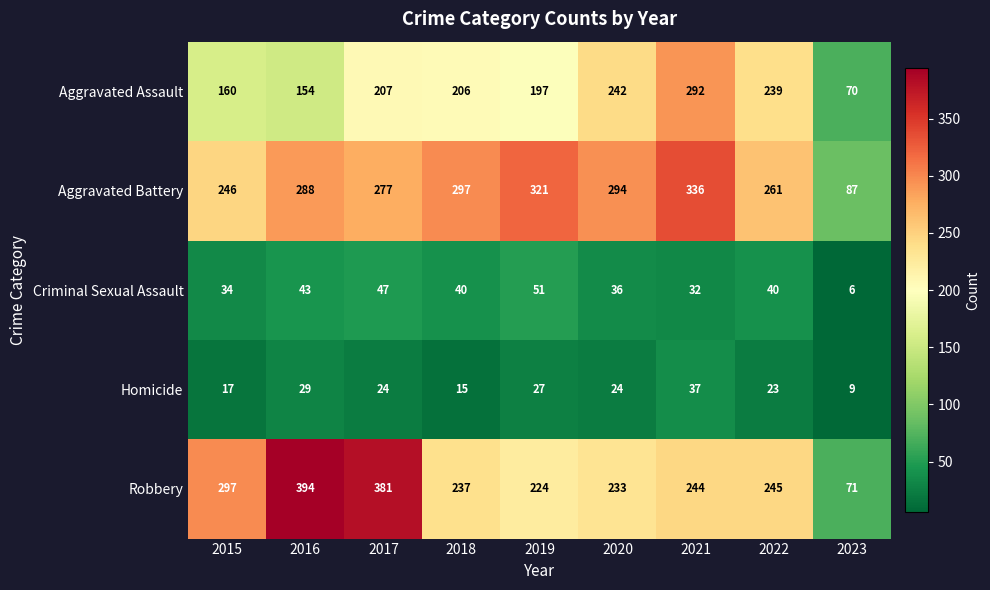

Count the number of categories in the chart.

9